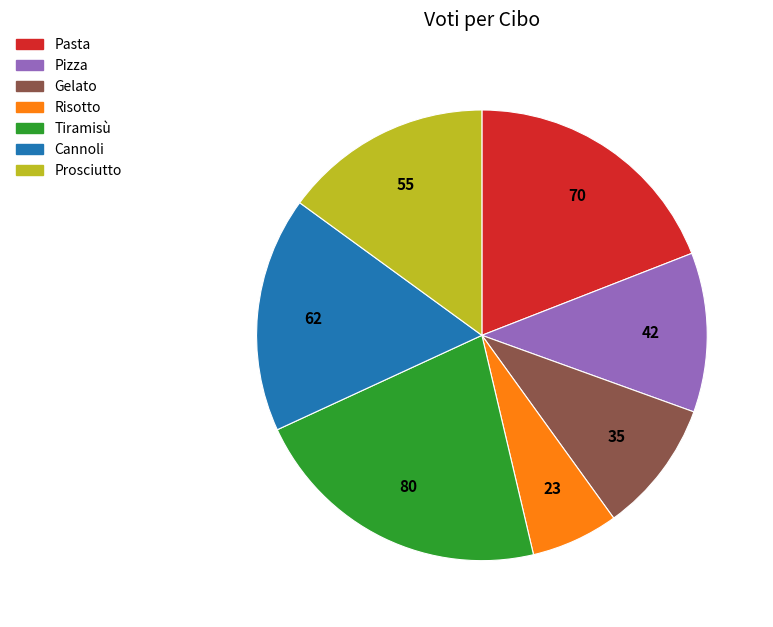

How many slices are in this pie chart?

7